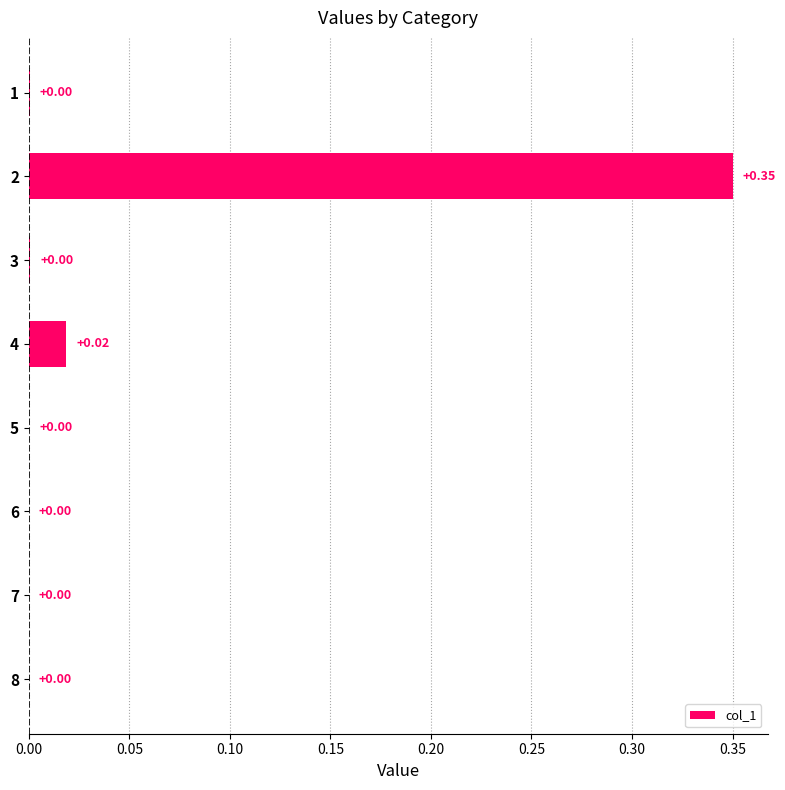

How many series are shown in this chart?

1